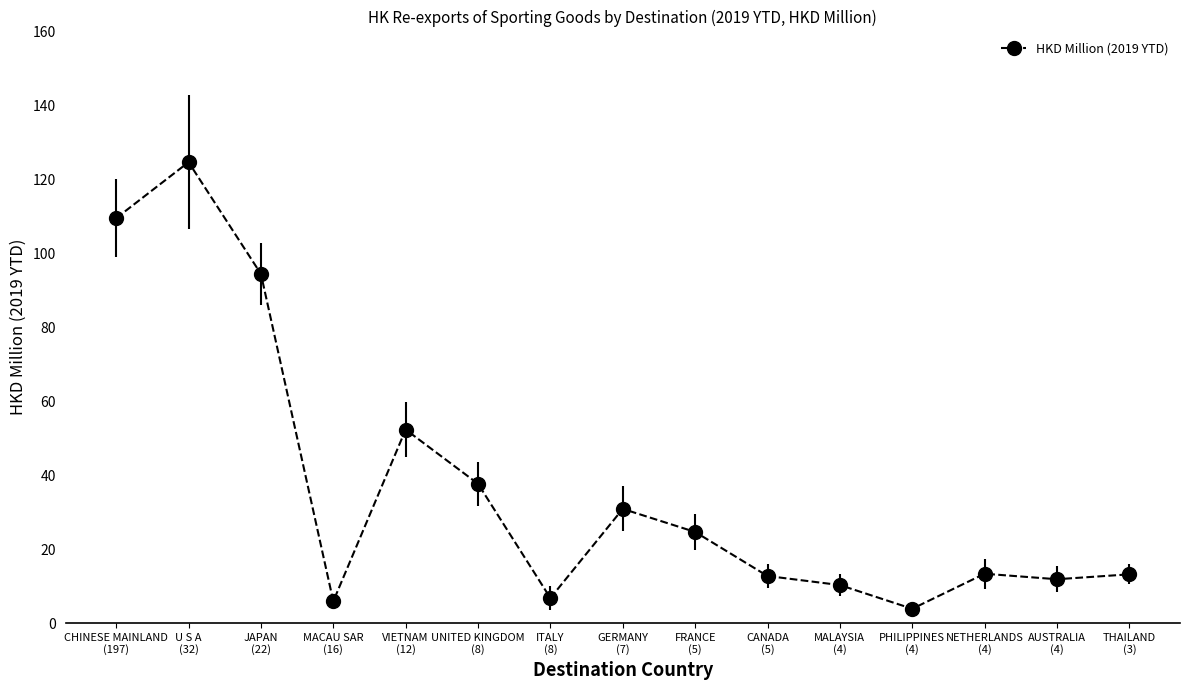

Which label corresponds to the largest value in the chart?

U S A
(32)